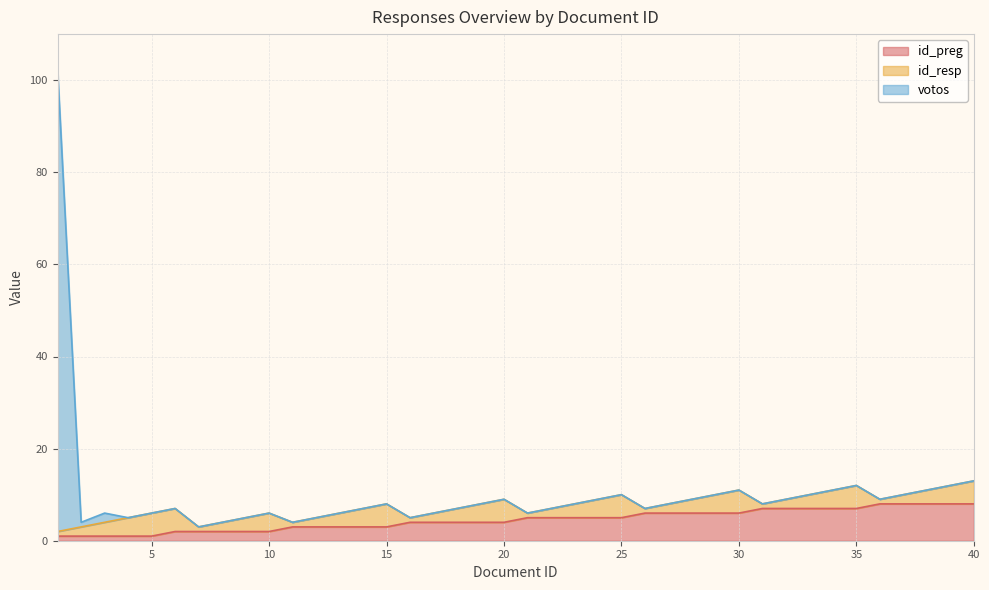

True or false: votos and id_preg intersect in this chart.

False